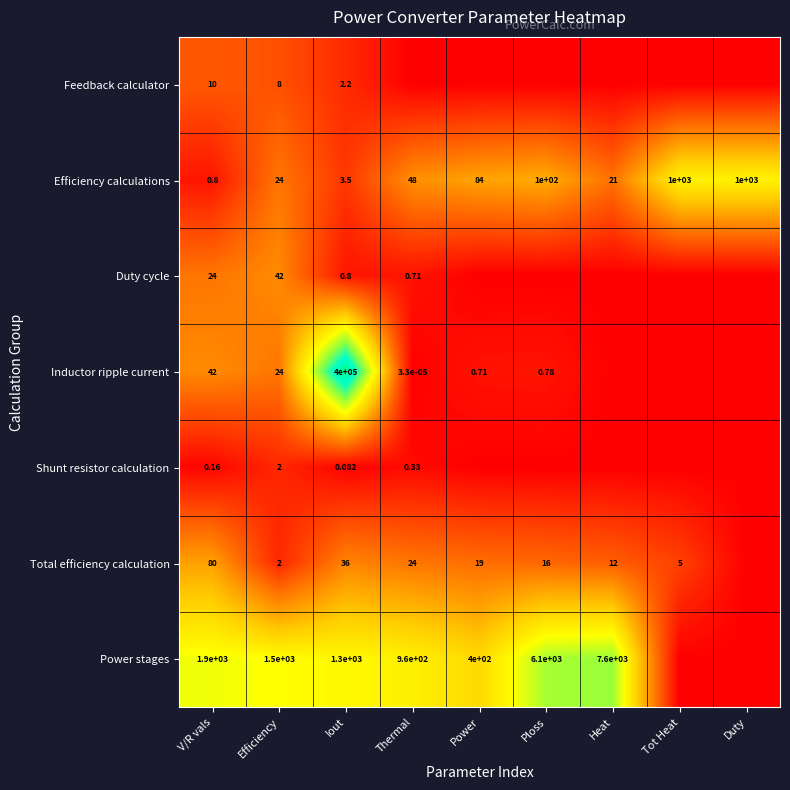

Which category has the lowest value in the Efficiency calculations series?

V/R vals